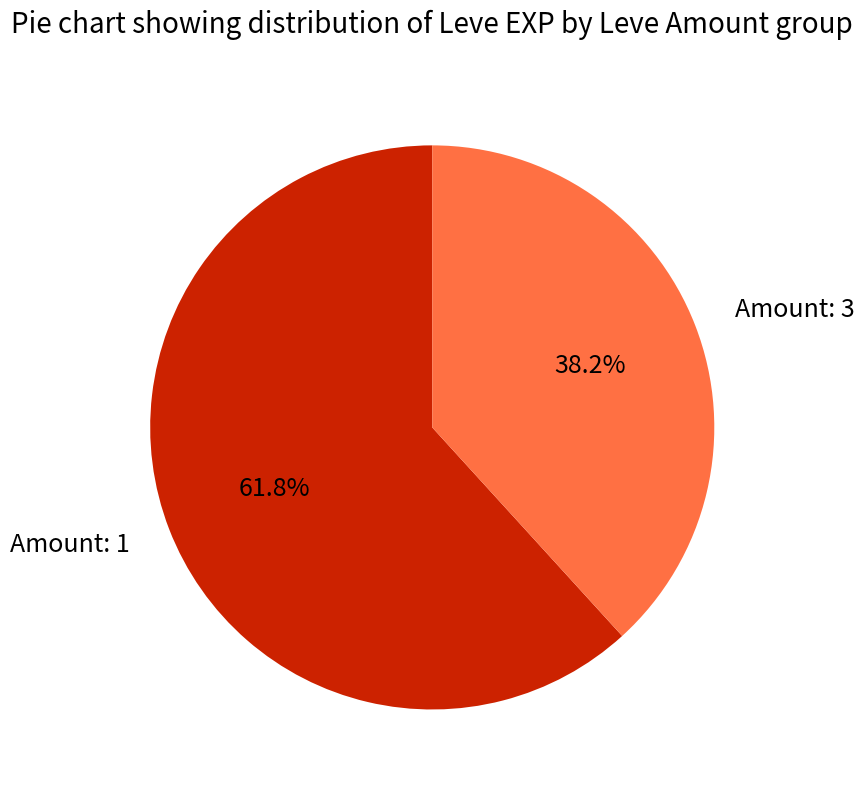

Does any single category account for the majority?

Yes